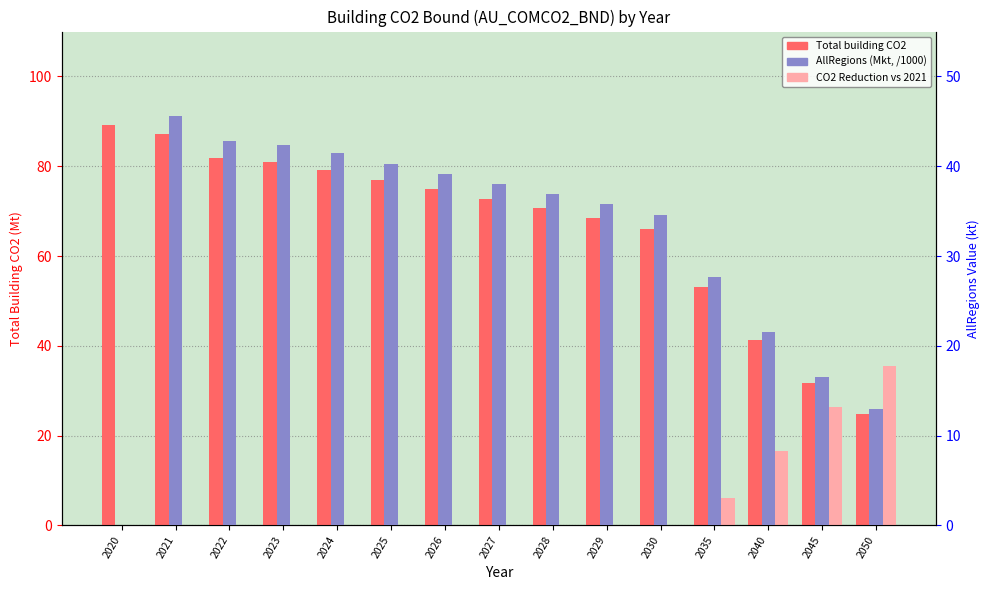

What is the spread (max minus min) of values at 2025?

77.0